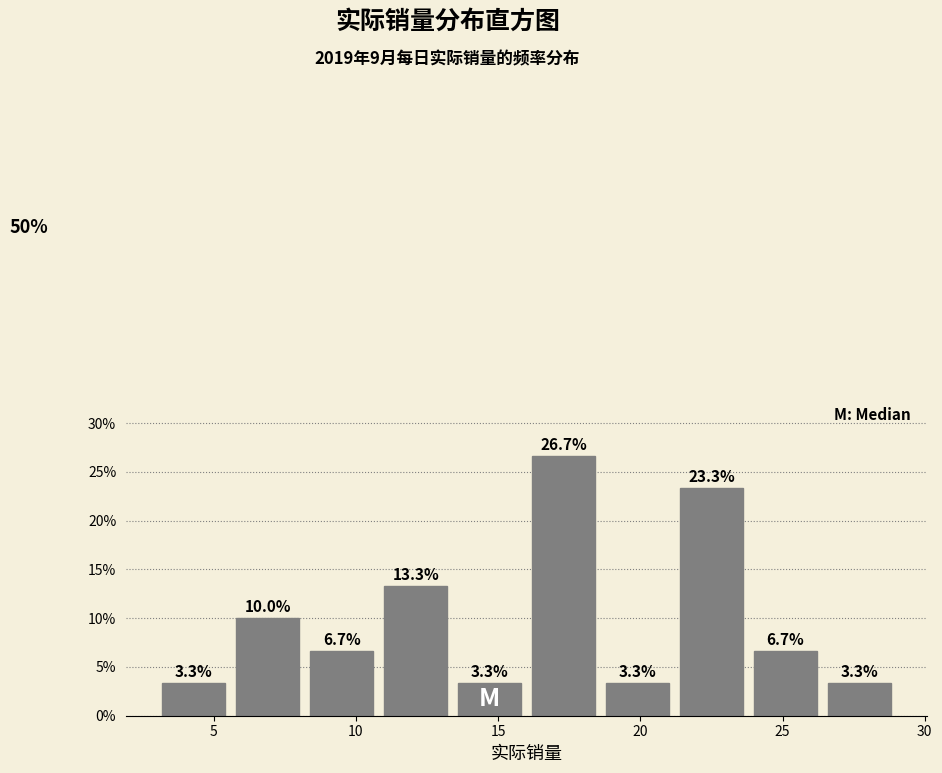

How tall is the bar that spans 10.8 to 13.4 on the x-axis? The bar edges are not printed on the chart, so give them approximately, as read against the axis.

13.3